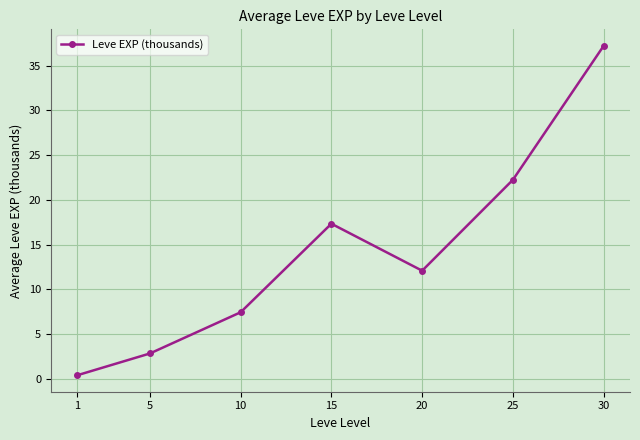

How many interior local valleys (lower than both neighbors) does the data have?

1